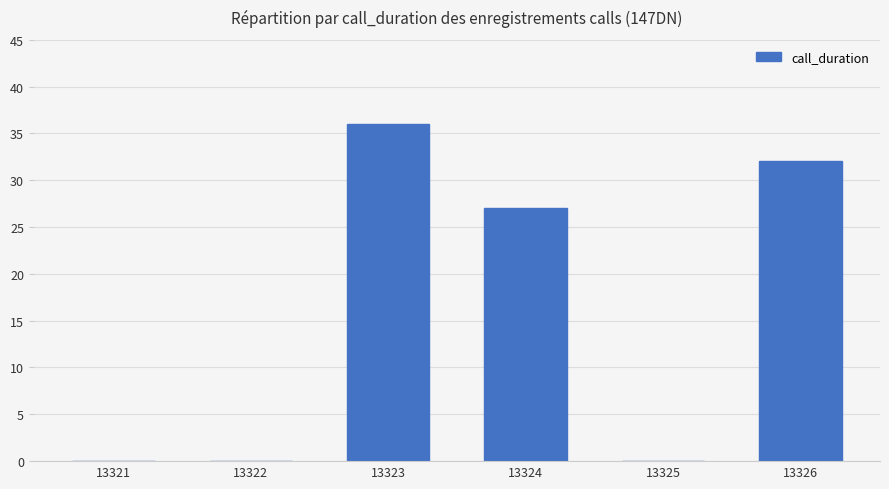

What value does the data have at 13323?

36